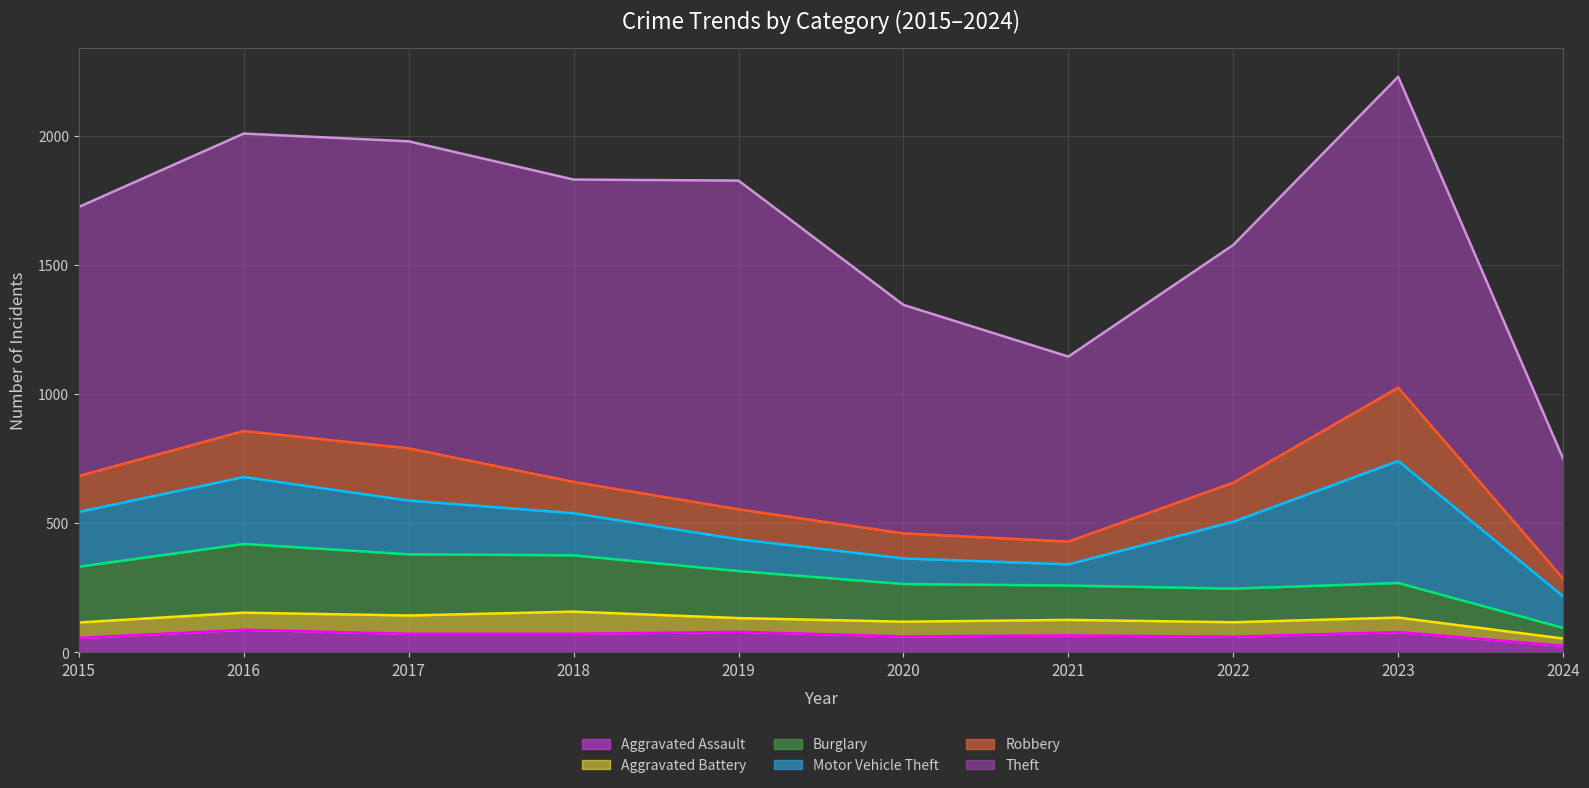

What is the difference between the second highest and second lowest values in the Robbery series?

114